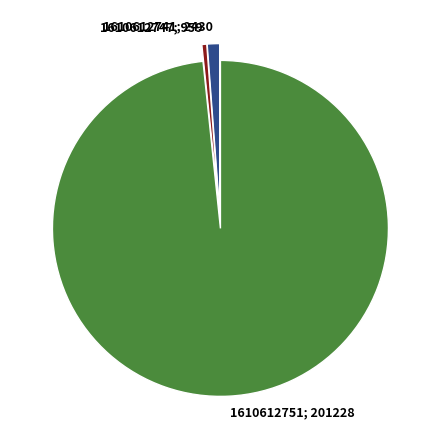

Is there a majority slice in this chart?

Yes